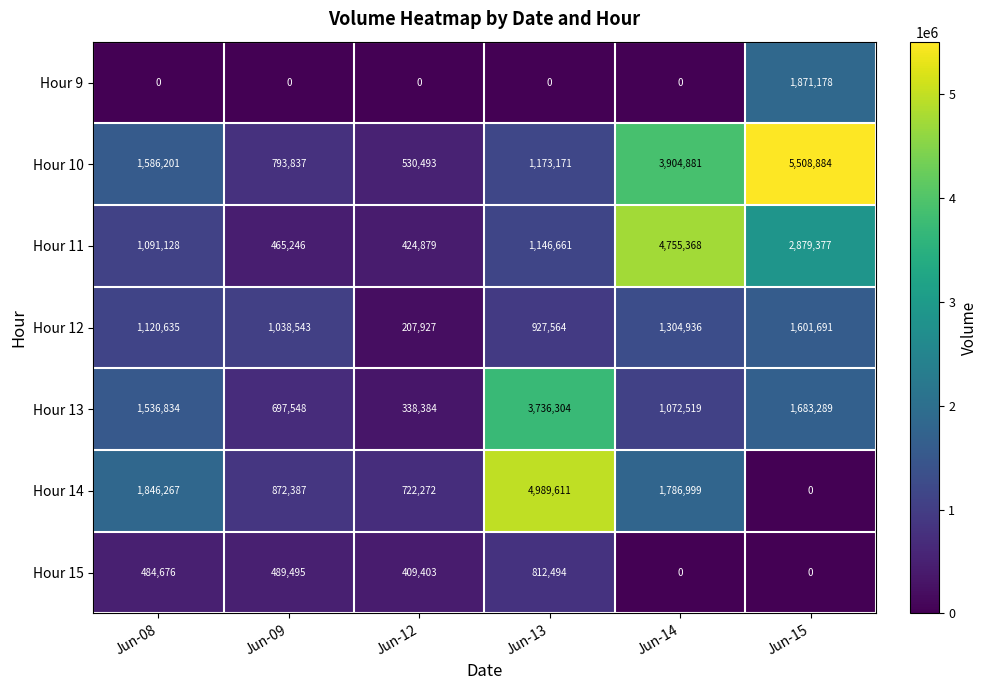

What is the minimum value for Hour 12?

207927